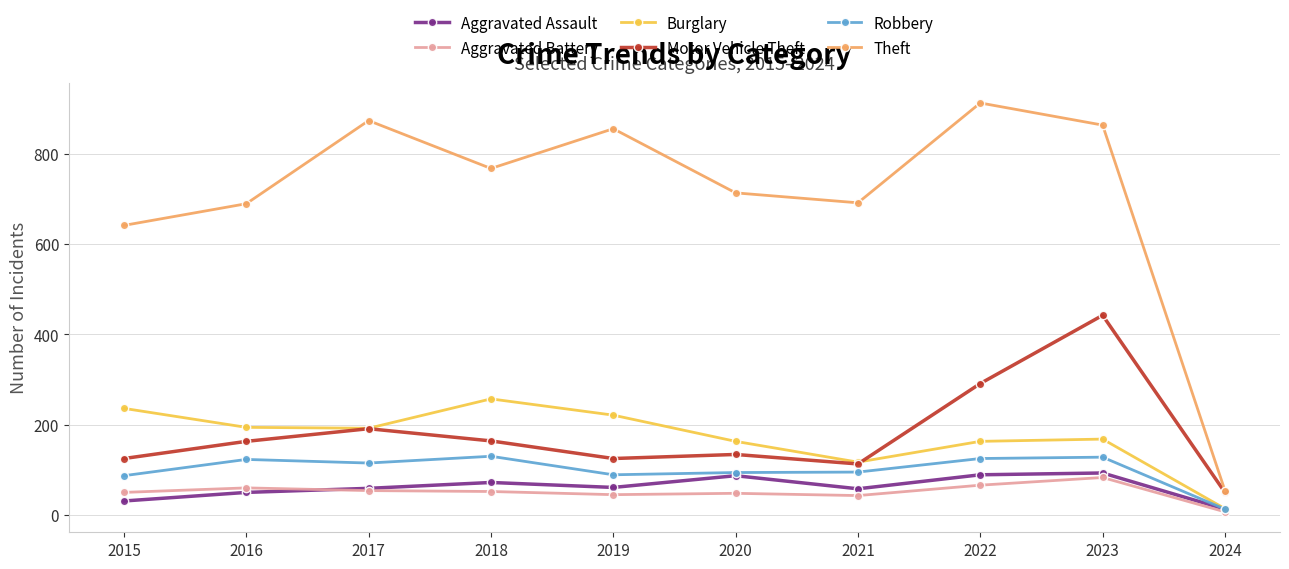

What value does the Theft series have at 2022?

912